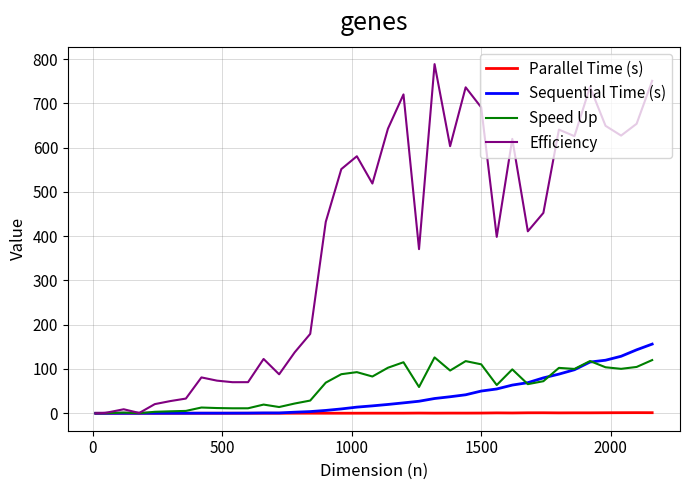

Which series has the largest total across all categories?

Efficiency